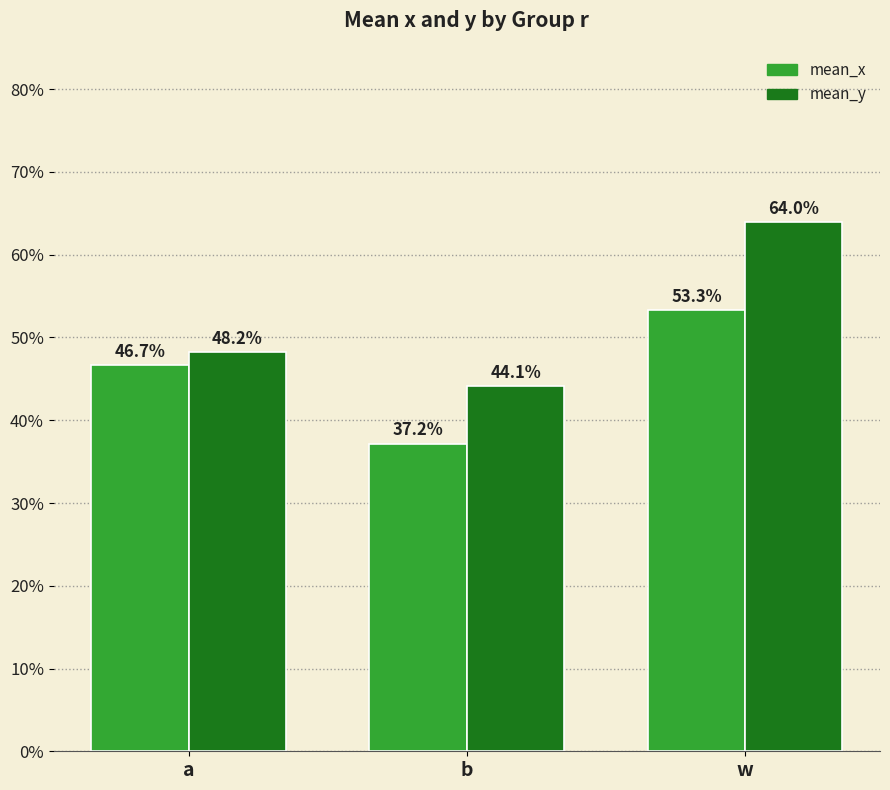

How many mean_x values are between 0 and 1?

3